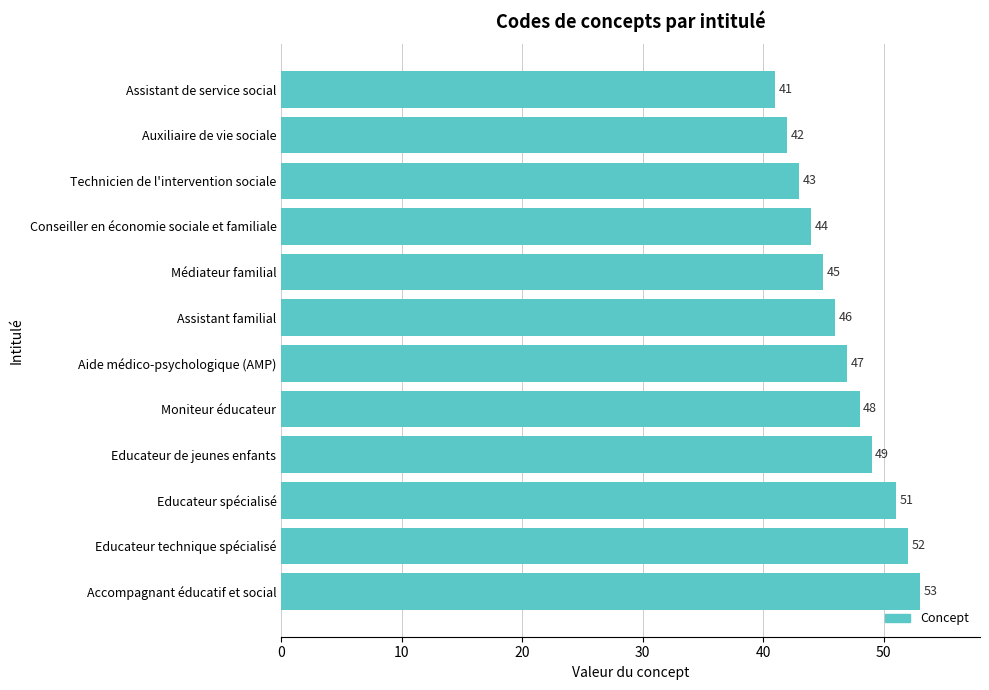

Reading top to bottom, what are all the values shown in this chart?

Assistant de service social=41	Auxiliaire de vie sociale=42	Technicien de l'intervention sociale=43	Conseiller en économie sociale et familiale=44	Médiateur familial=45	Assistant familial=46	Aide médico-psychologique (AMP)=47	Moniteur éducateur=48	Educateur de jeunes enfants=49	Educateur spécialisé=51	Educateur technique spécialisé=52	Accompagnant éducatif et social=53